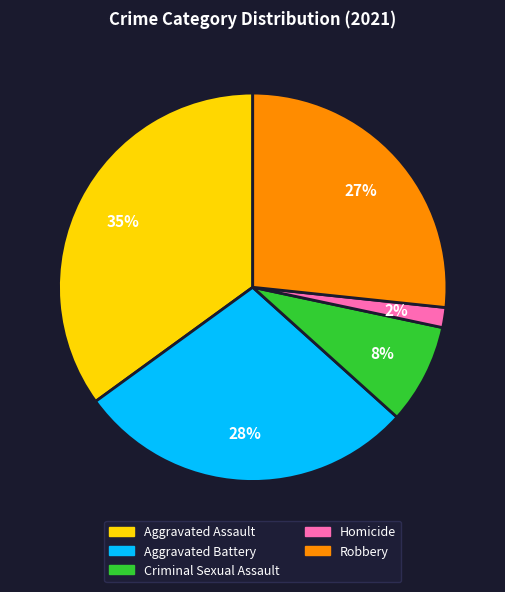

Does Aggravated Battery represent more than half of the total?

No